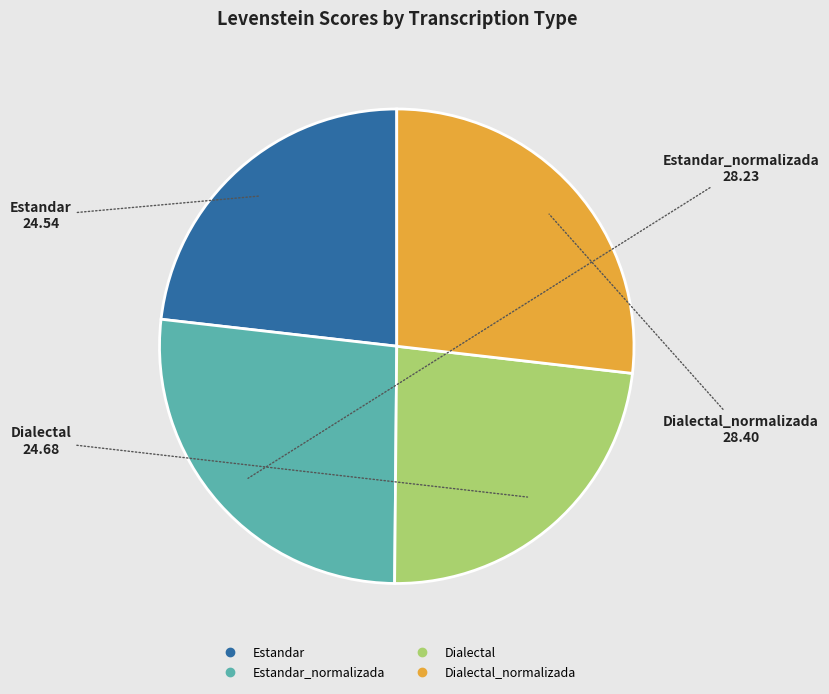

Does any single category account for the majority?

No